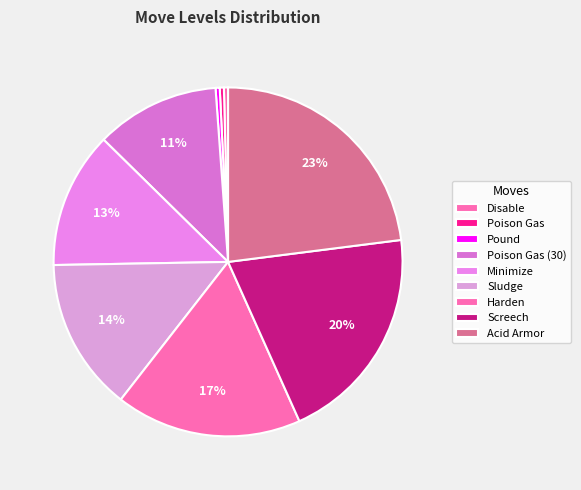

Which has a higher value, Sludge or Minimize?

Sludge